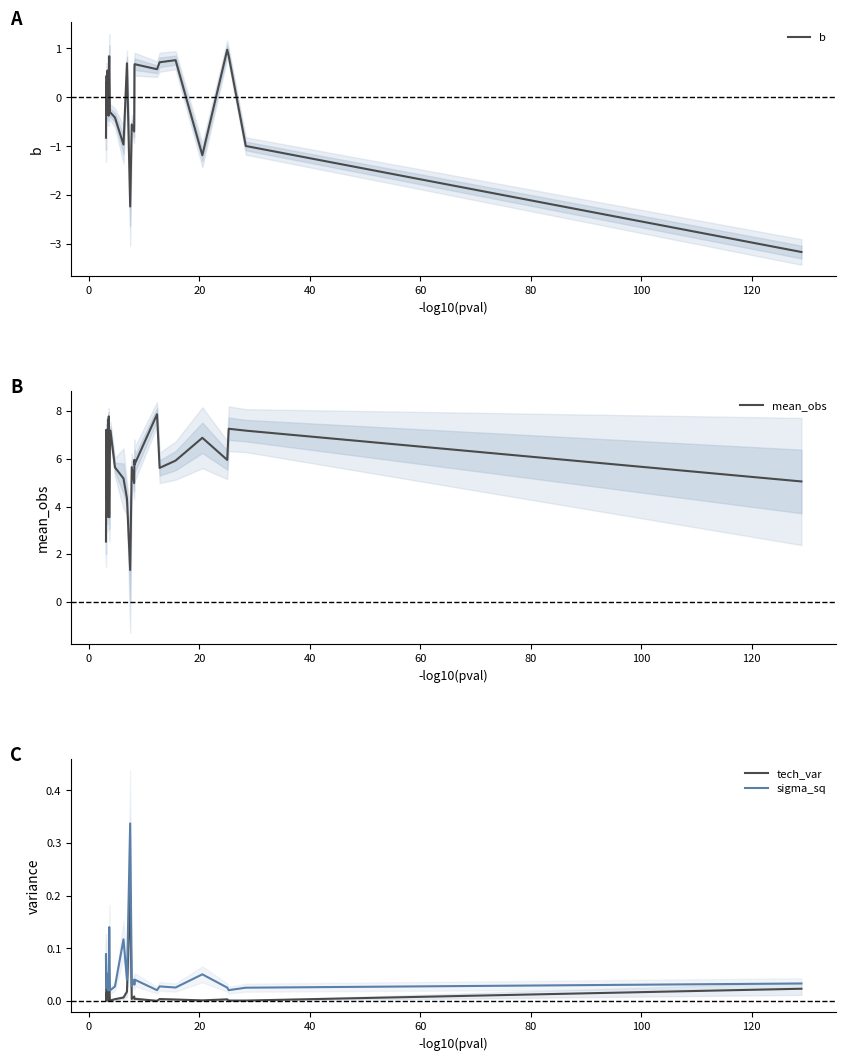

What is the maximum value for mean_obs?

7.9